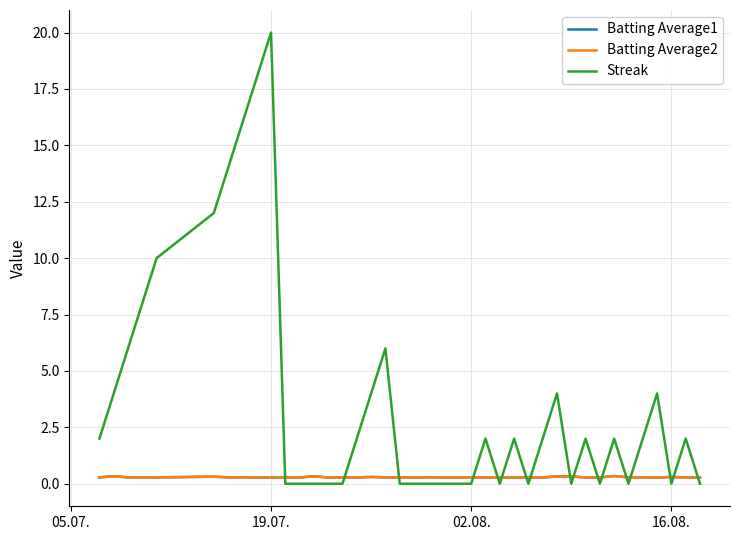

What is the highest value of the Streak series?

20.0